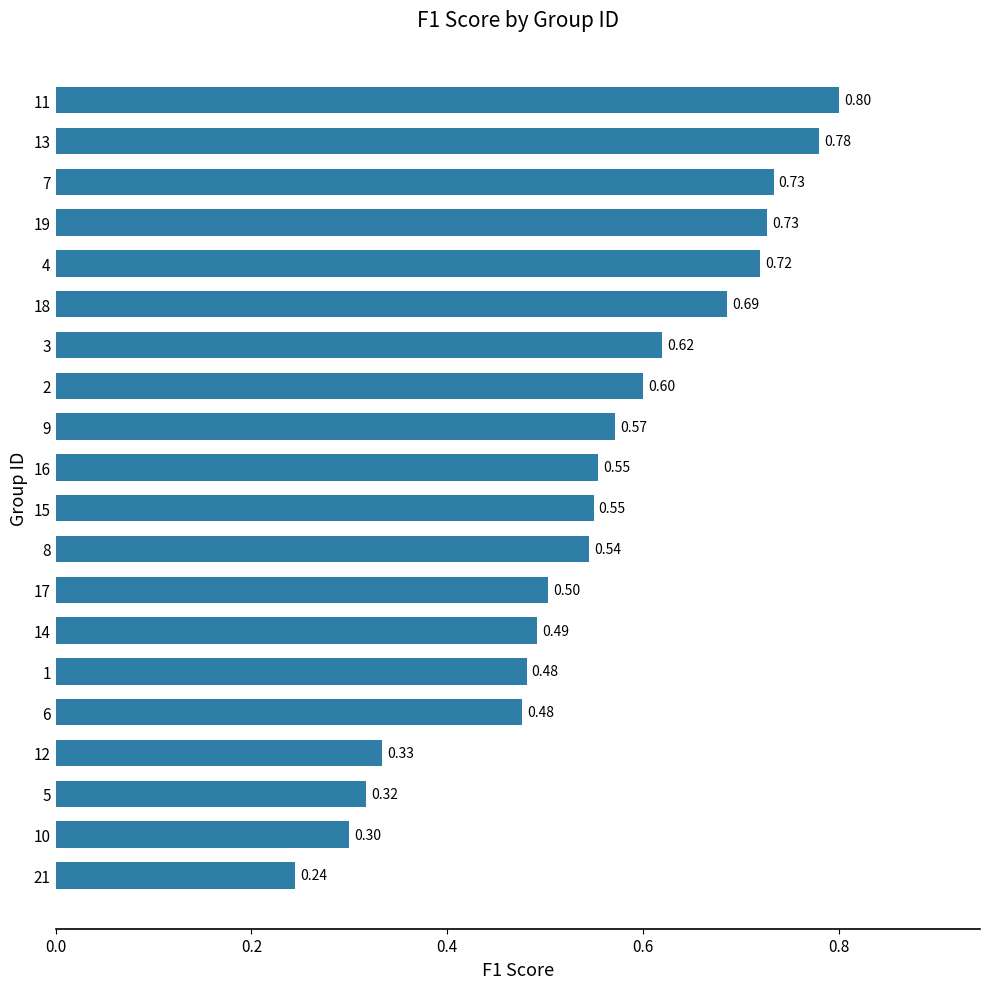

What is the sum of all values?

11.0